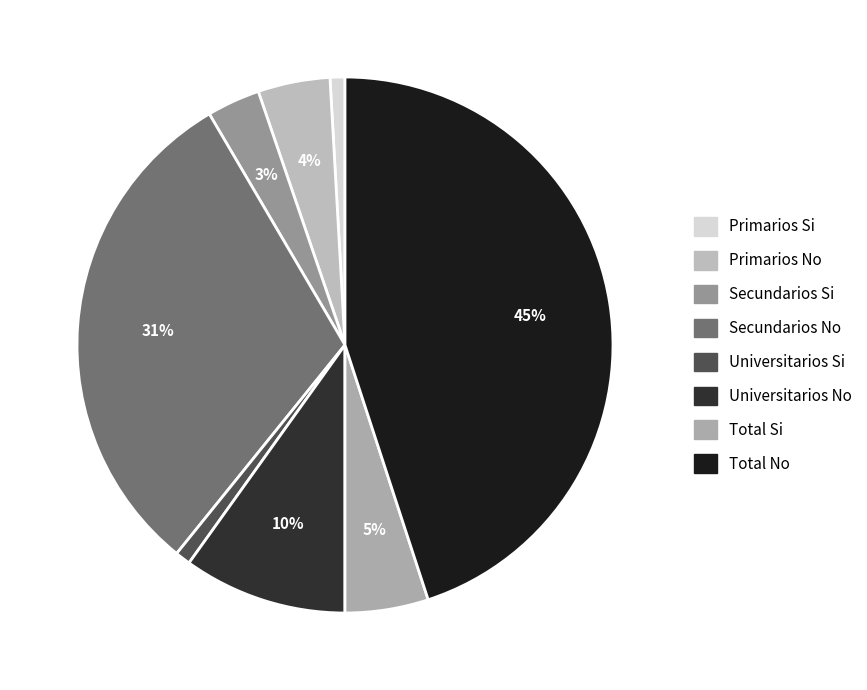

How many segments does this pie chart have?

8